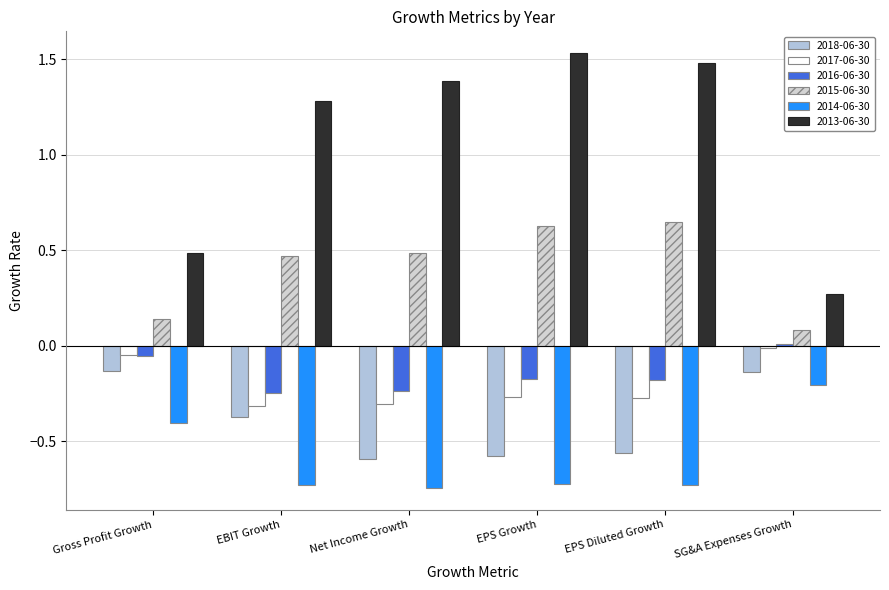

The value of 2016-06-30 at SG&A Expenses Growth is 0.0. True or false?

True